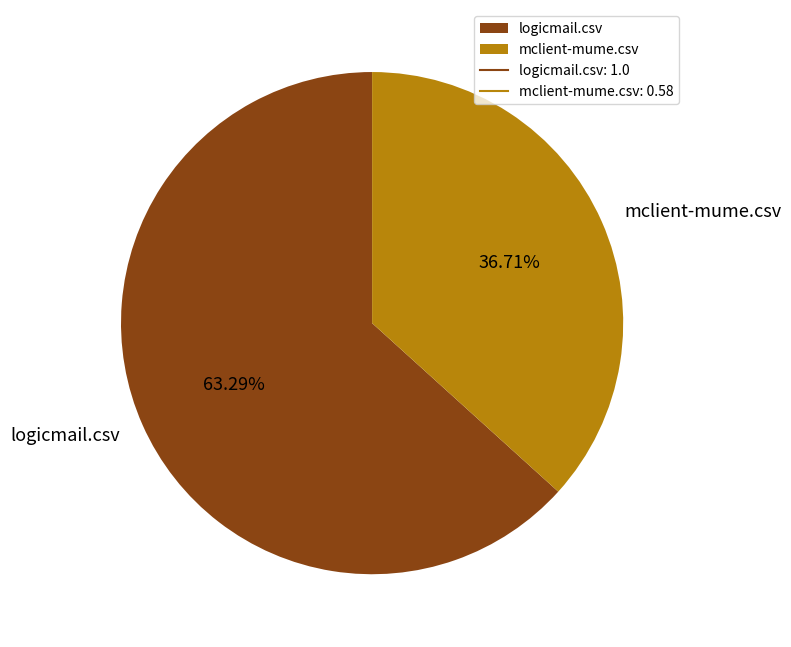

The mclient-mume.csv slice represents 37% of the pie. True or false?

True